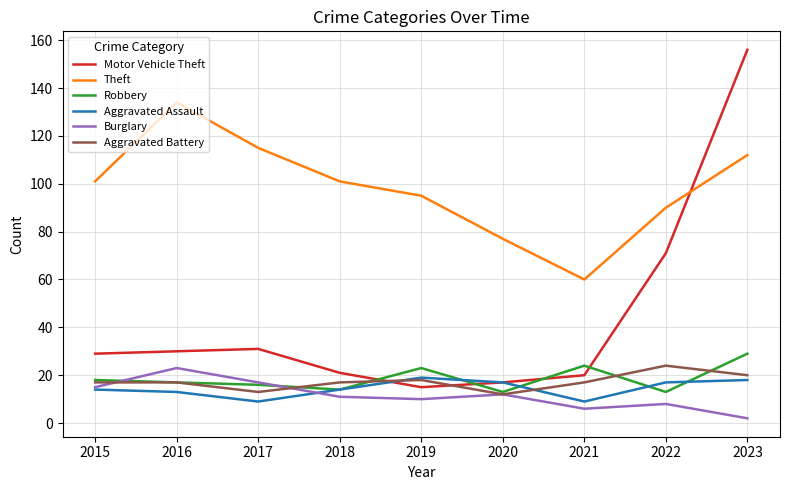

How many interior local peaks does the Burglary series have?

3